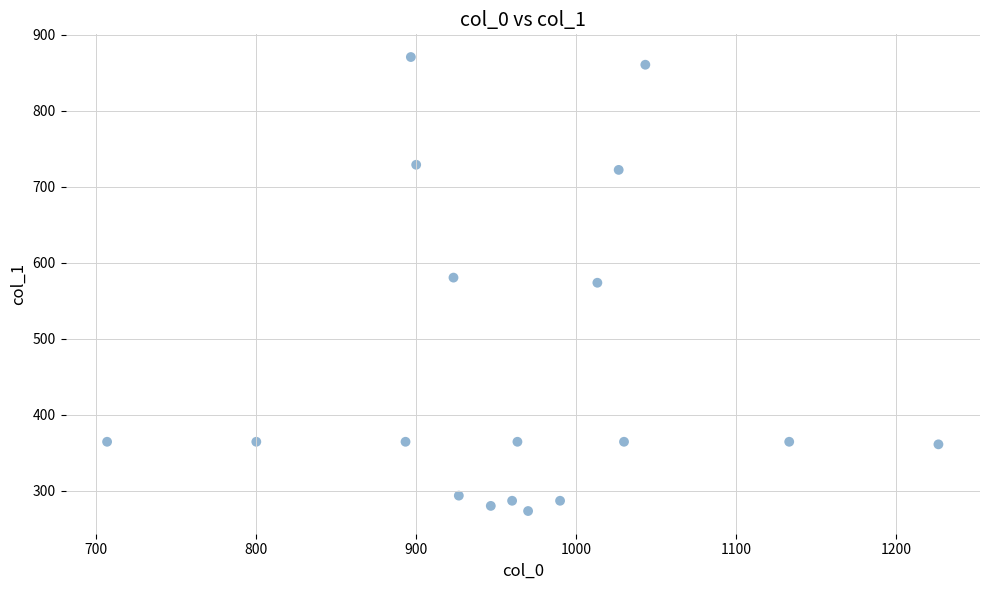

What is the range of X values (max minus min)?

520.0